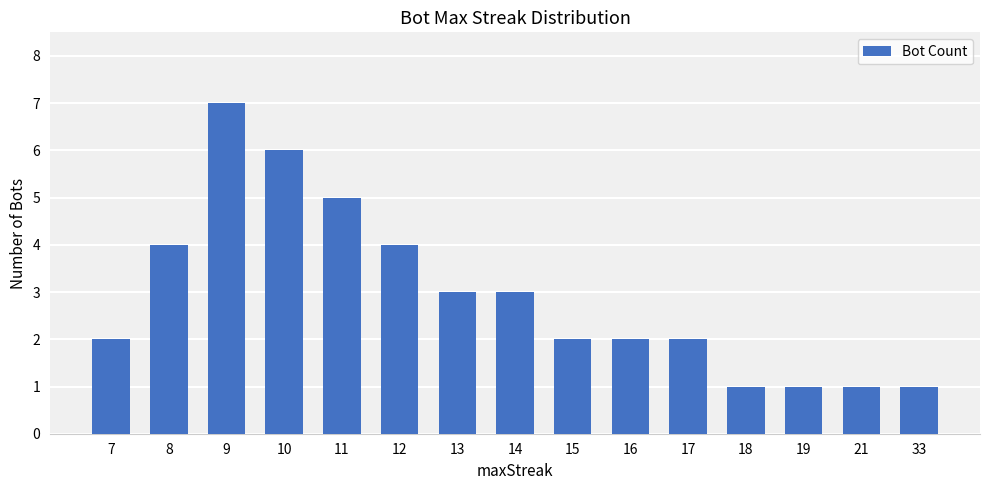

True or false: the data shows 1 at 14.

False